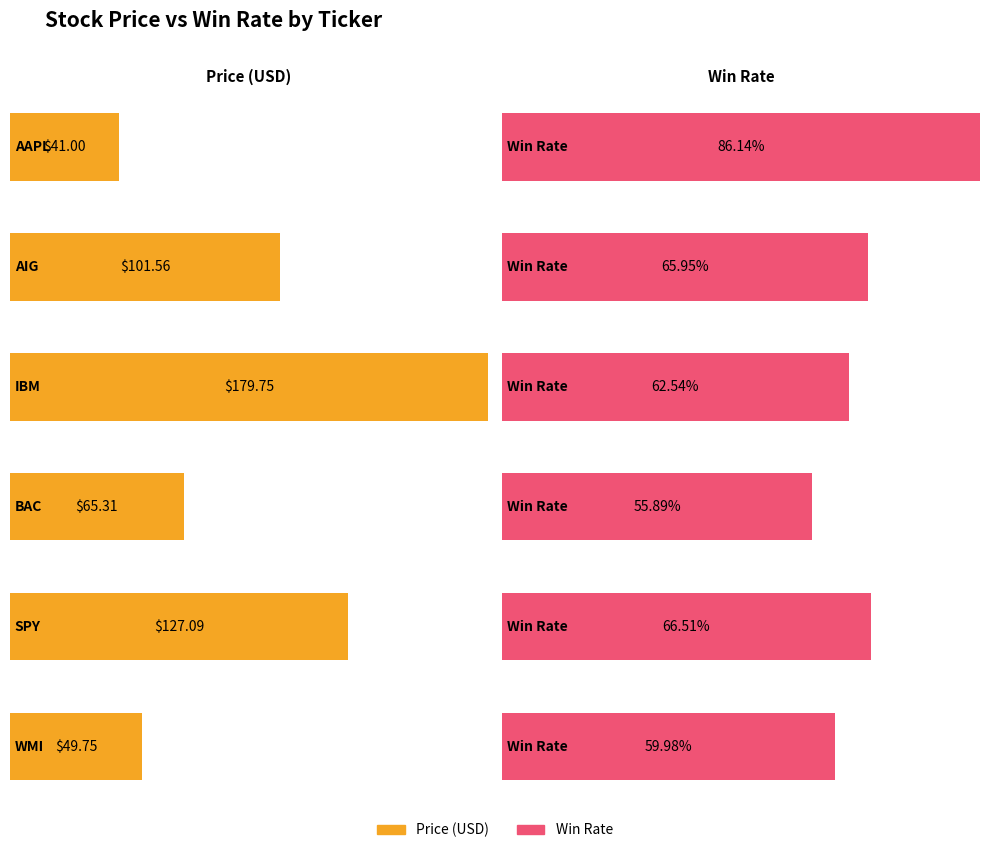

List the labels in order of value, smallest first.

AAPL, WMI, BAC, AIG, SPY, IBM